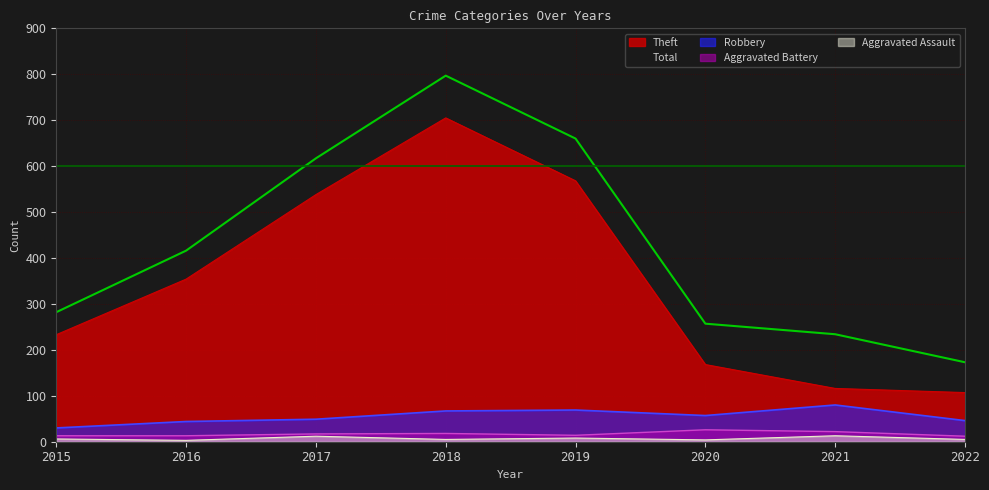

At which category does Aggravated Assault reach its first local valley?

2016